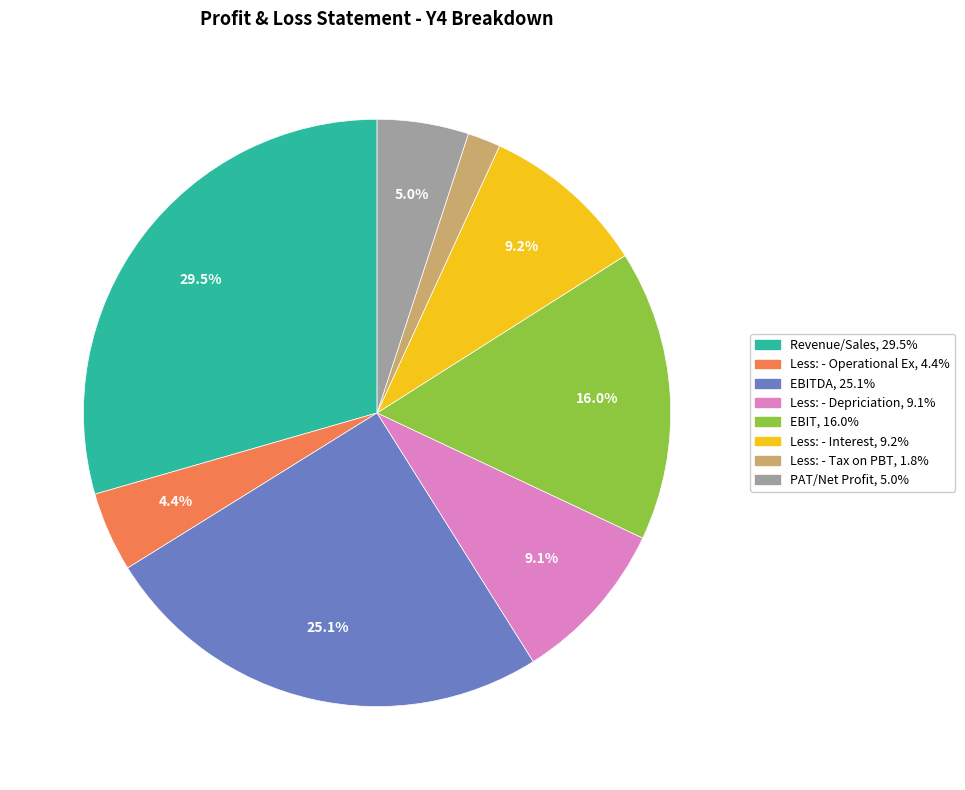

Does any single category account for the majority?

No